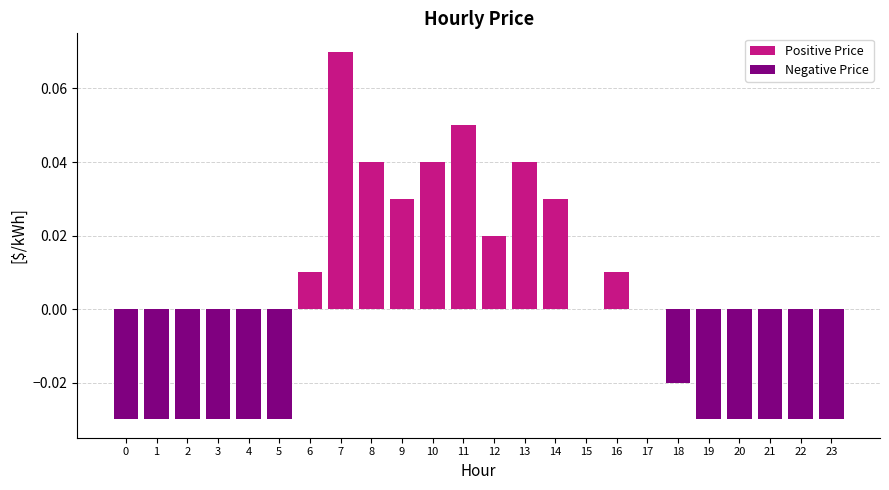

At how many categories does at least one series exceed 0?

10